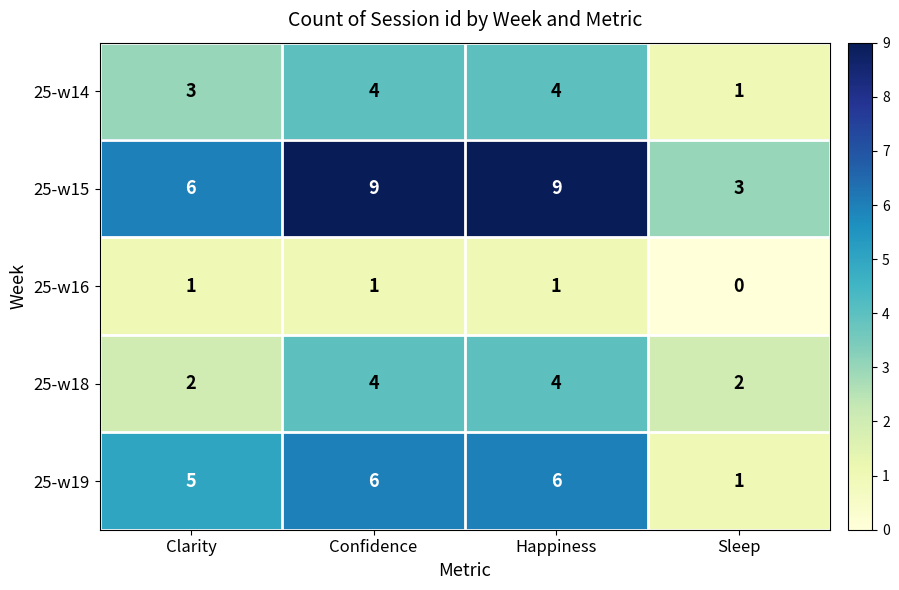

What is the difference between the second highest and minimum values in the 25-w14 series?

3